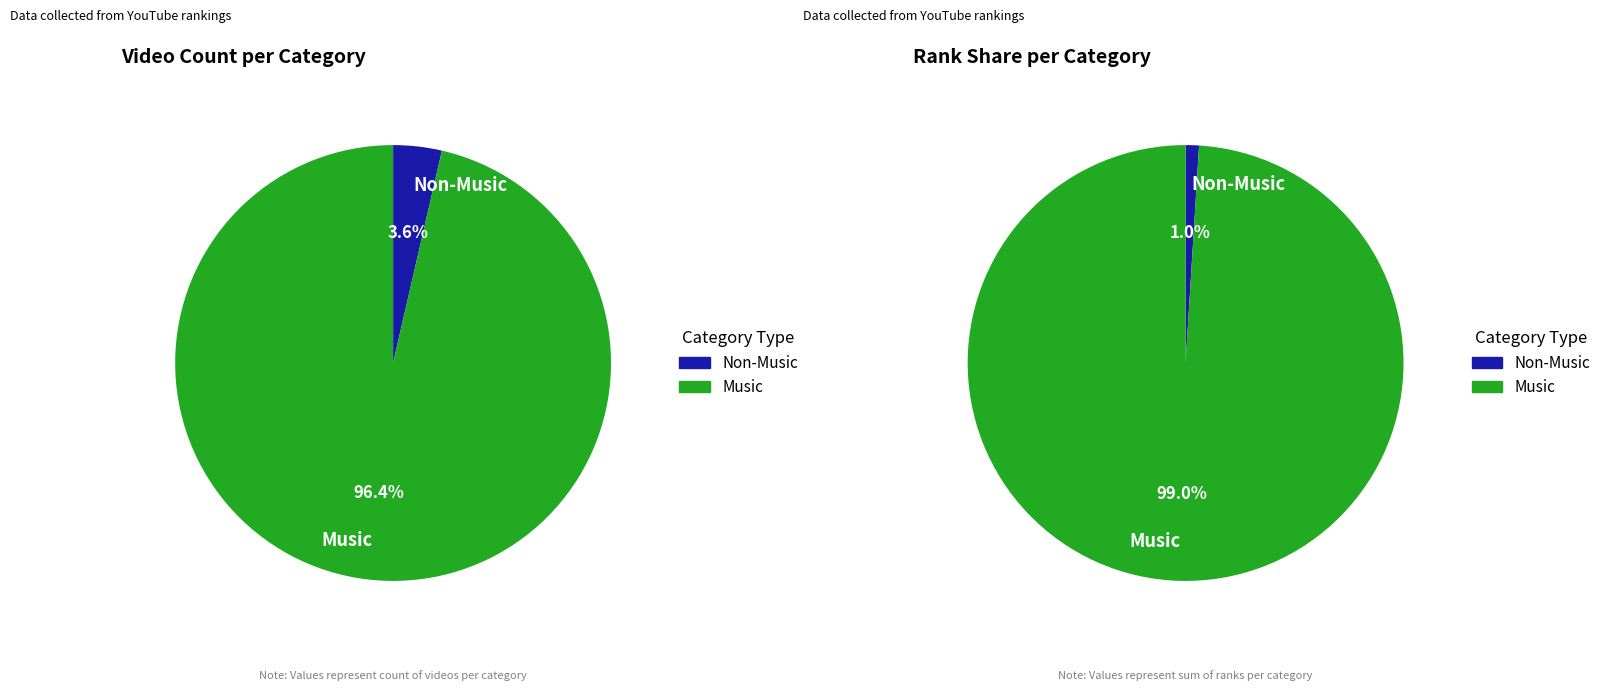

True or false: News & Politics accounts for 7% of the total.

False